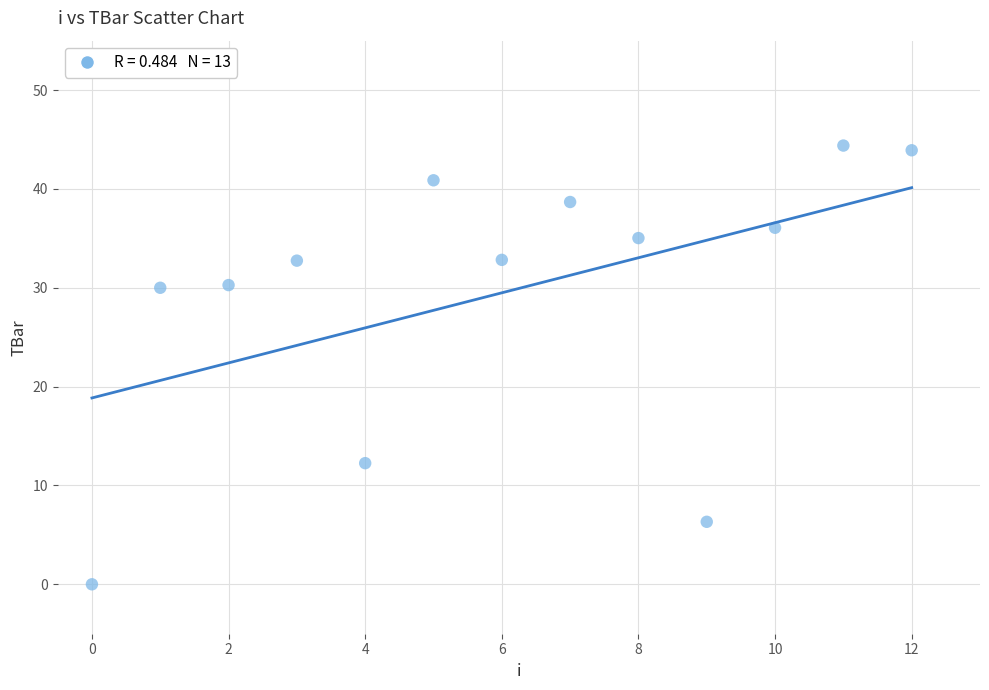

What is the range of Y values (max minus min)?

44.4